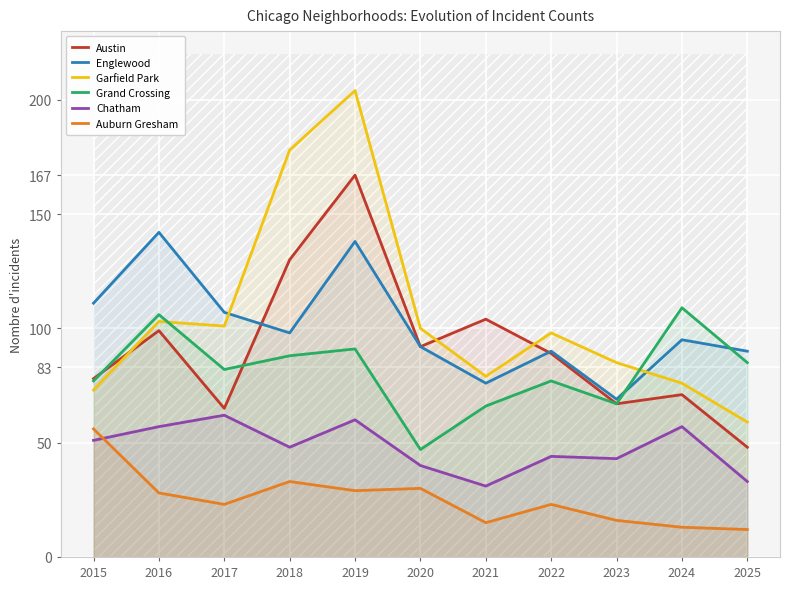

Between 2020 and 2024, which is larger?

2020